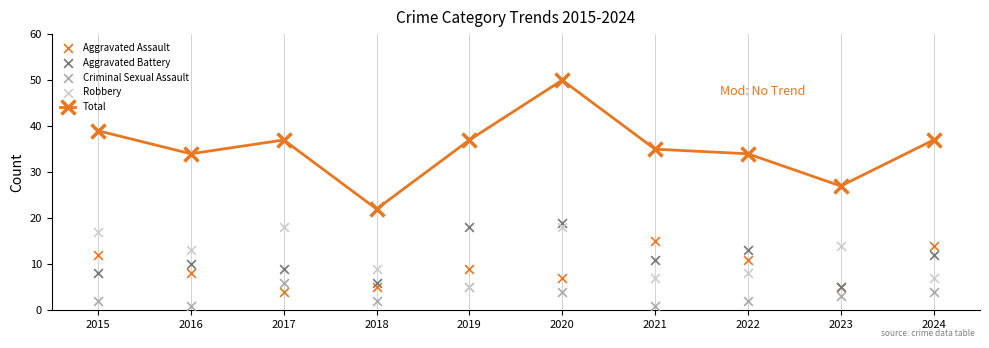

Is the value of Robbery at 2018 greater than the value of Aggravated Assault at 2019?

No